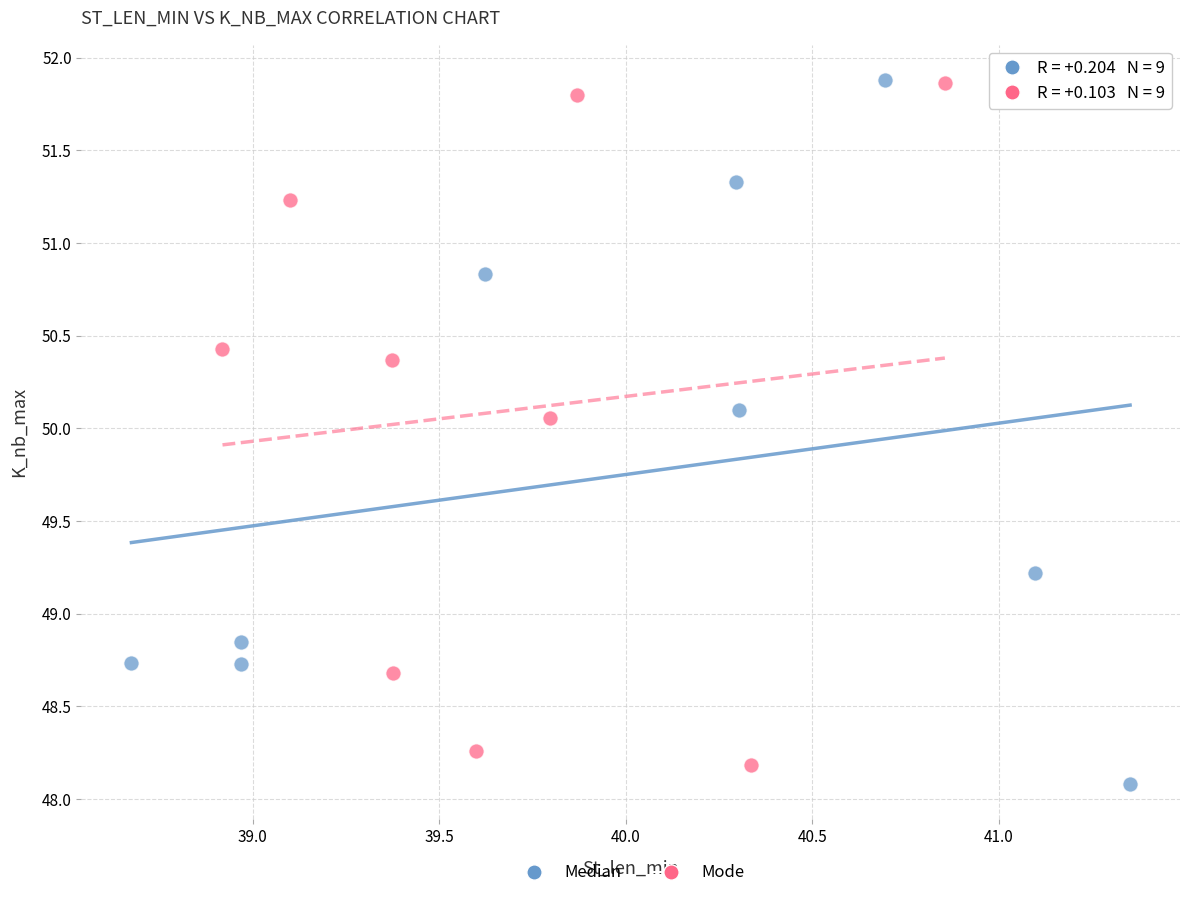

What are all the series names shown in the legend?

Median, Mode